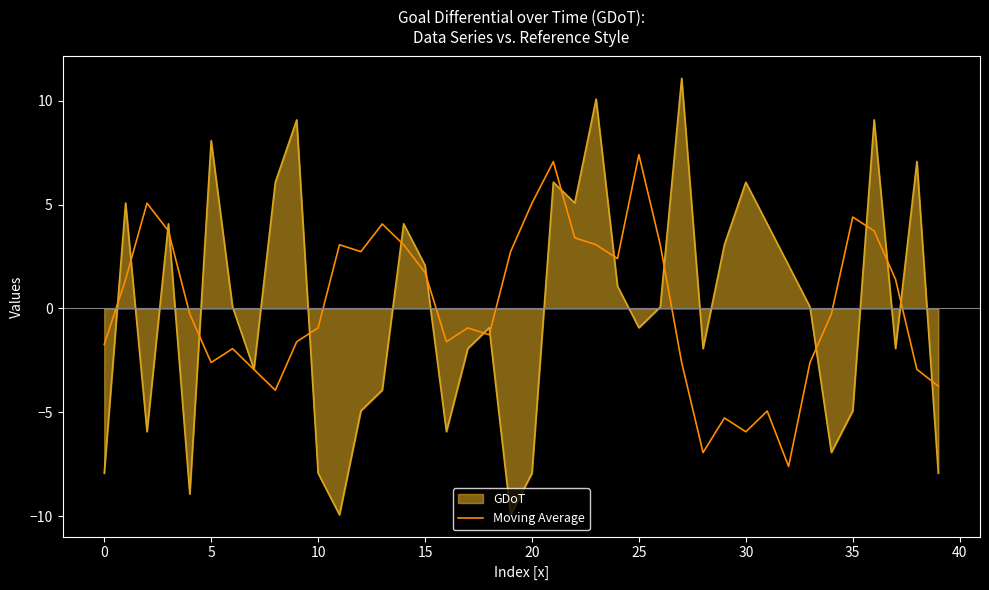

What is the minimum value for GDoT?

-9.9